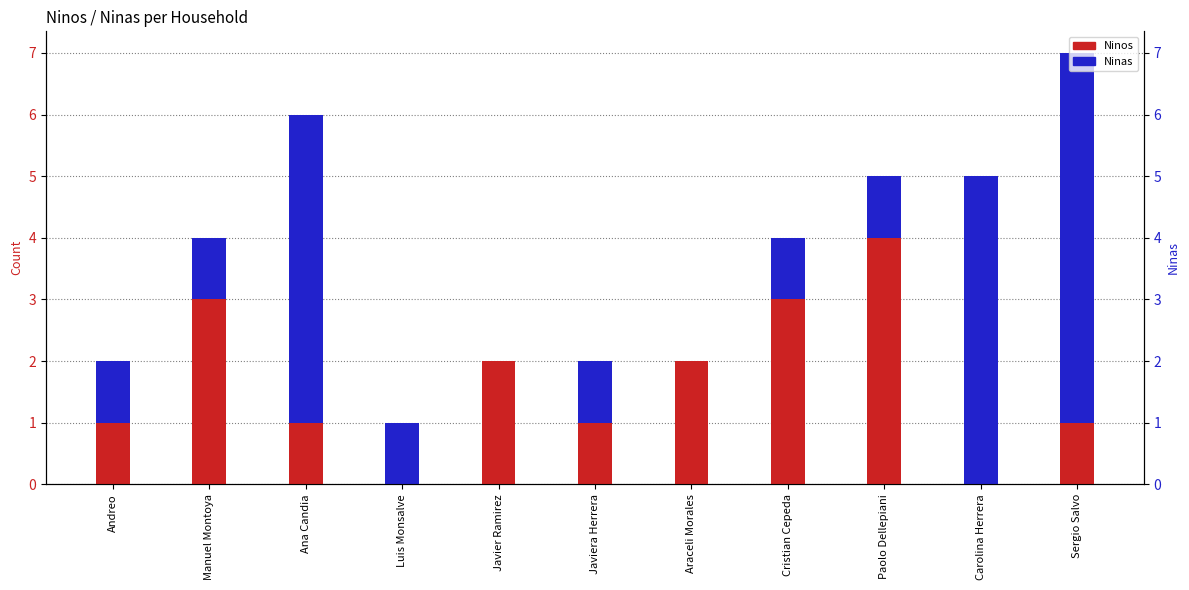

What is the greatest value displayed?

6